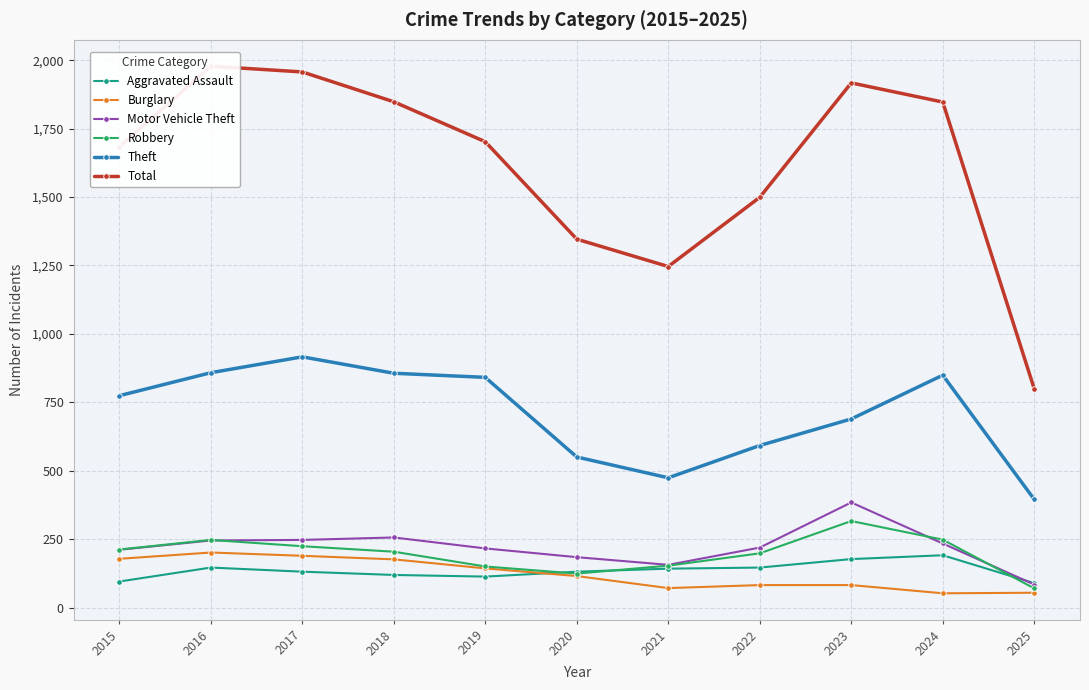

What is the difference between the Aggravated Assault values at 2022 and 2018?

27